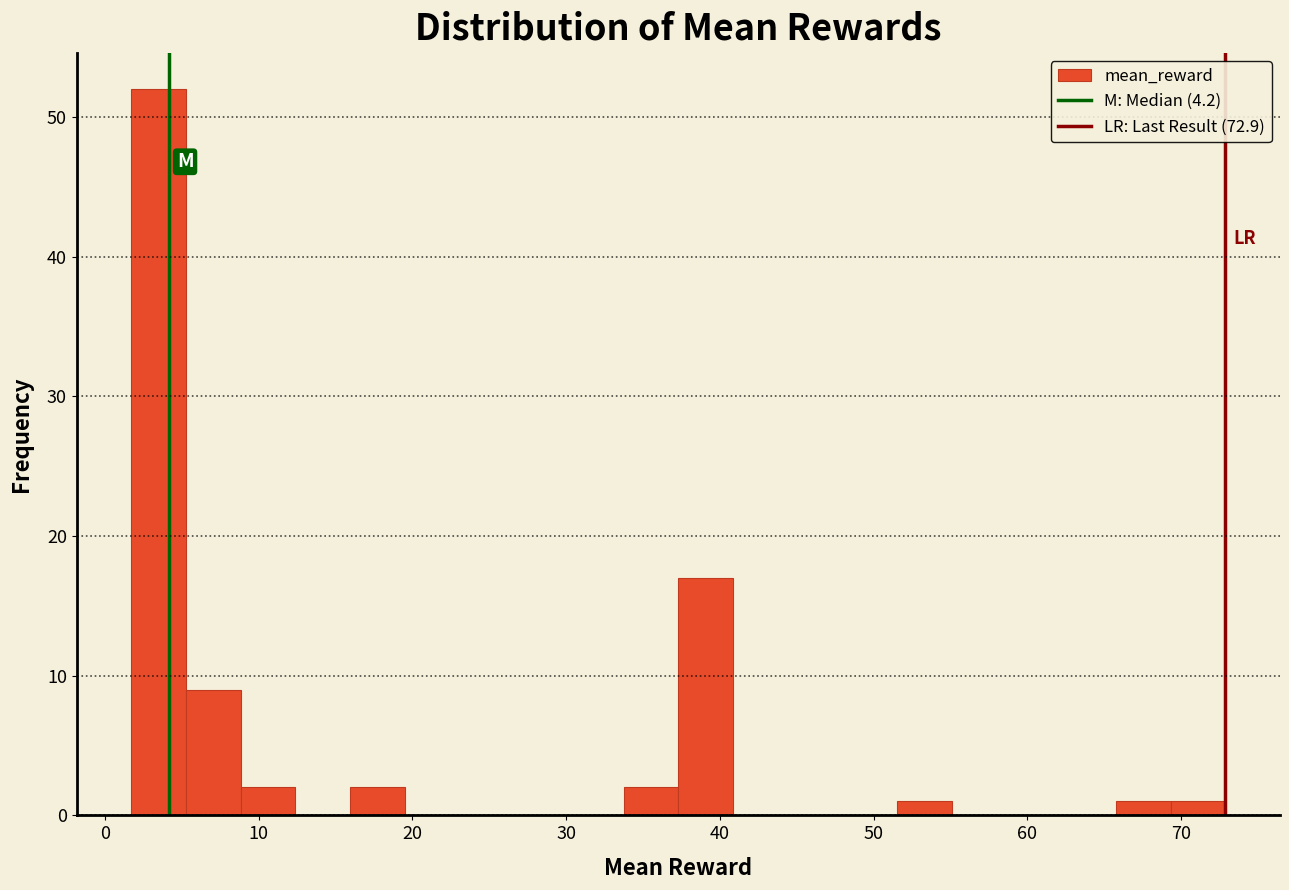

Read against the x-axis, roughly where is the centre of the tallest bar?

3